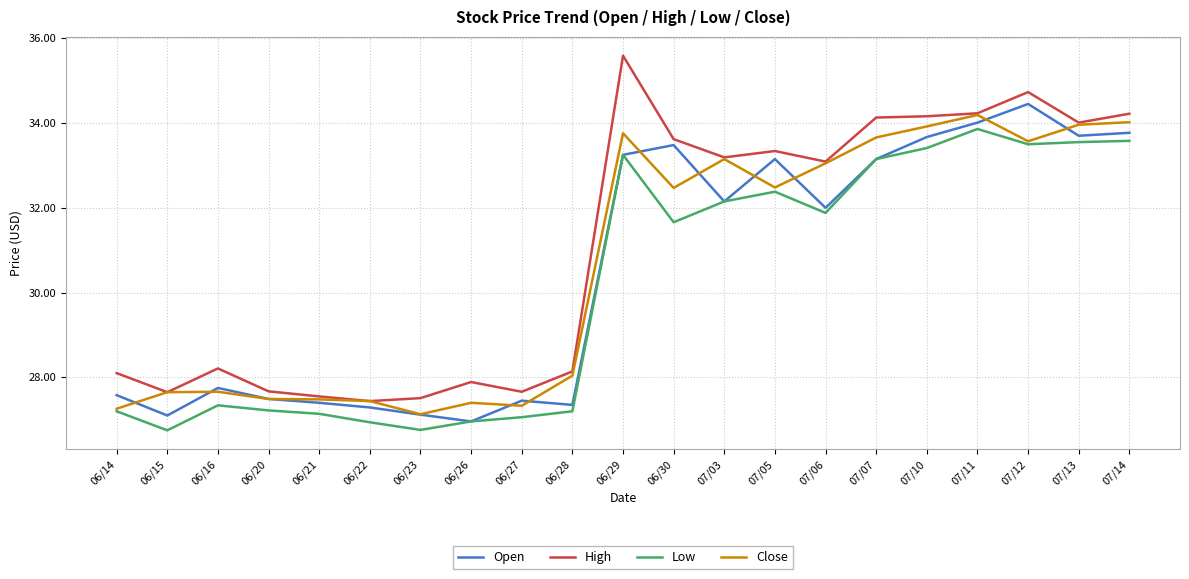

What is the minimum value shown in the chart?

26.8